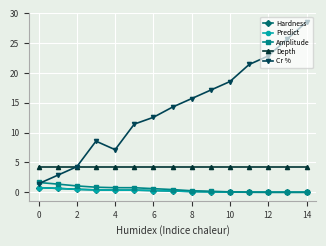

What is the maximum value for Amplitude?

1.6